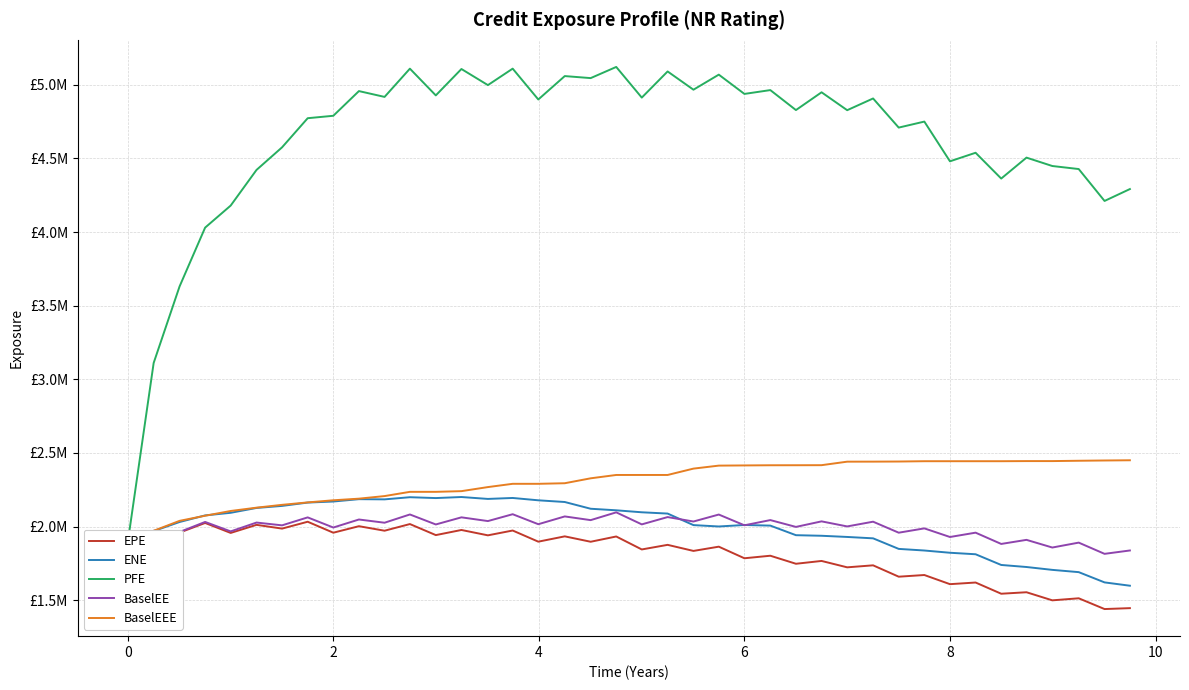

What is the average value of the EPE series?

1820706.9